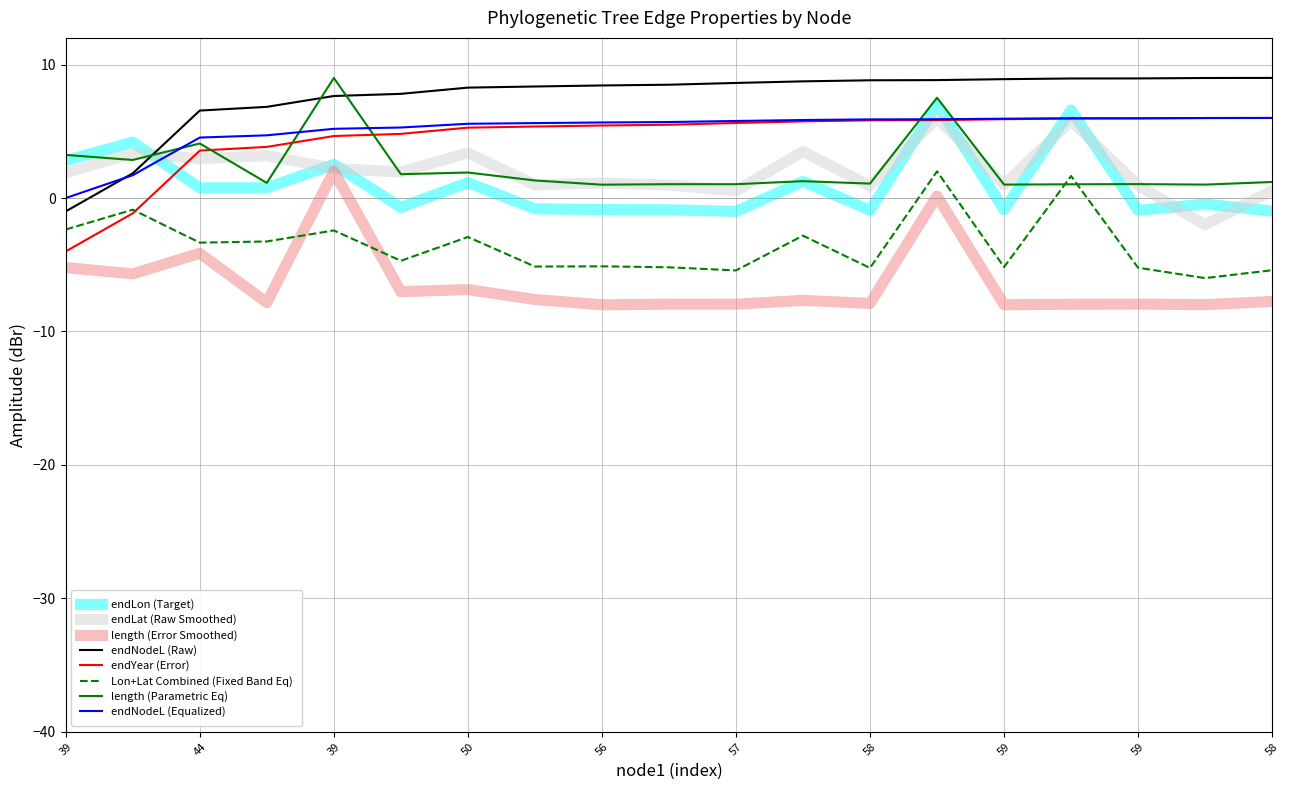

What is the minimum value shown in the chart?

-8.0